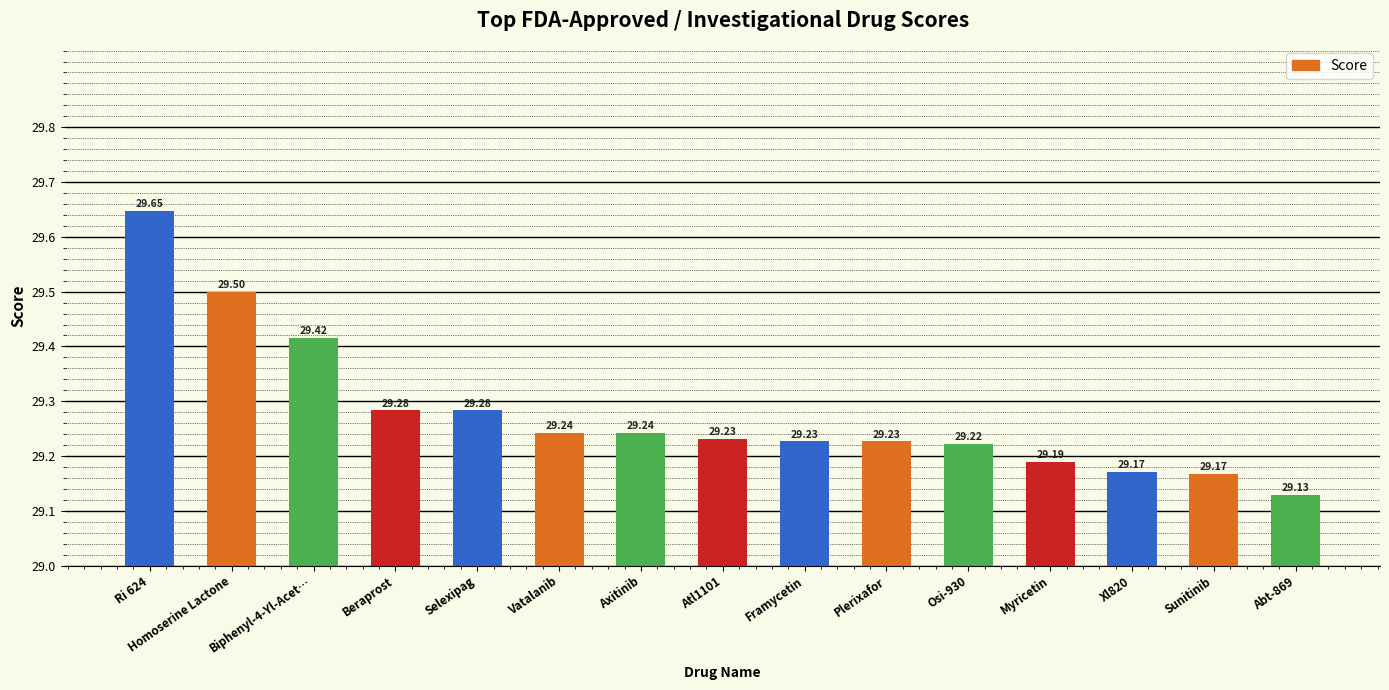

What position from the right is Abt-869?

1